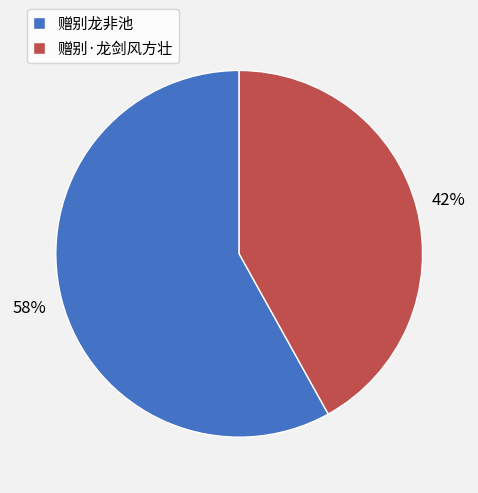

To the nearest percent, what percentage of the pie is 赠别龙非池?

58%